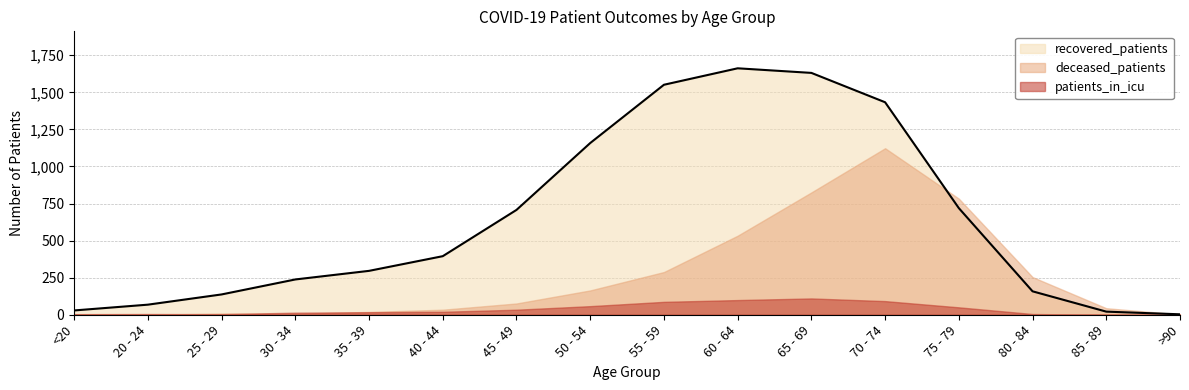

The deceased_patients series shows 768 at 20 - 24. True or false?

False